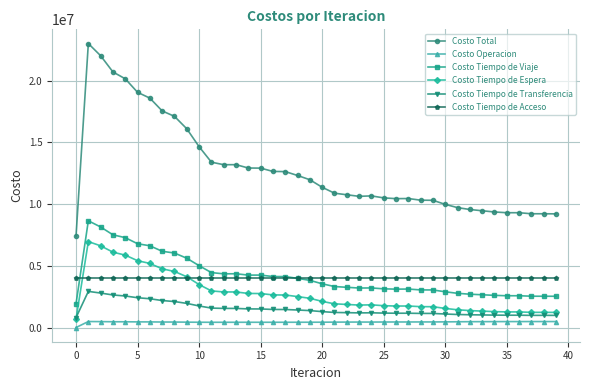

List the series in order of their peak value, lowest first.

Costo Operacion, Costo Tiempo de Transferencia, Costo Tiempo de Acceso, Costo Tiempo de Espera, Costo Tiempo de Viaje, Costo Total